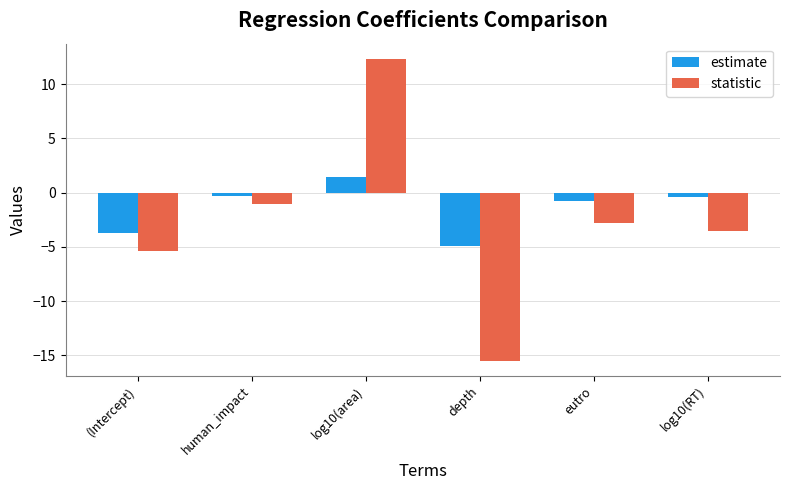

At which category does the chart reach its peak across all series?

log10(area)